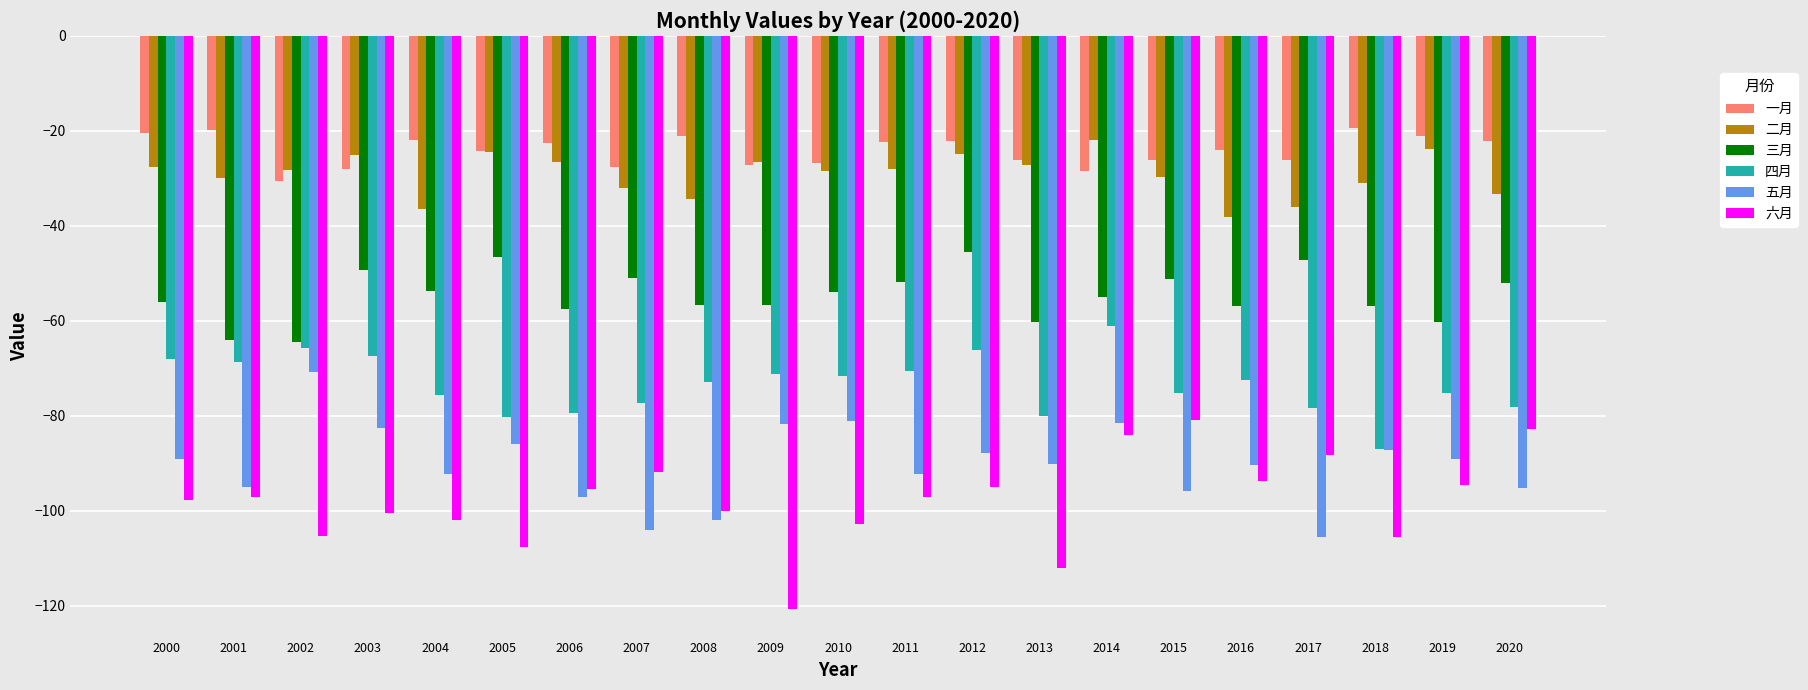

How many series are shown in this chart?

6